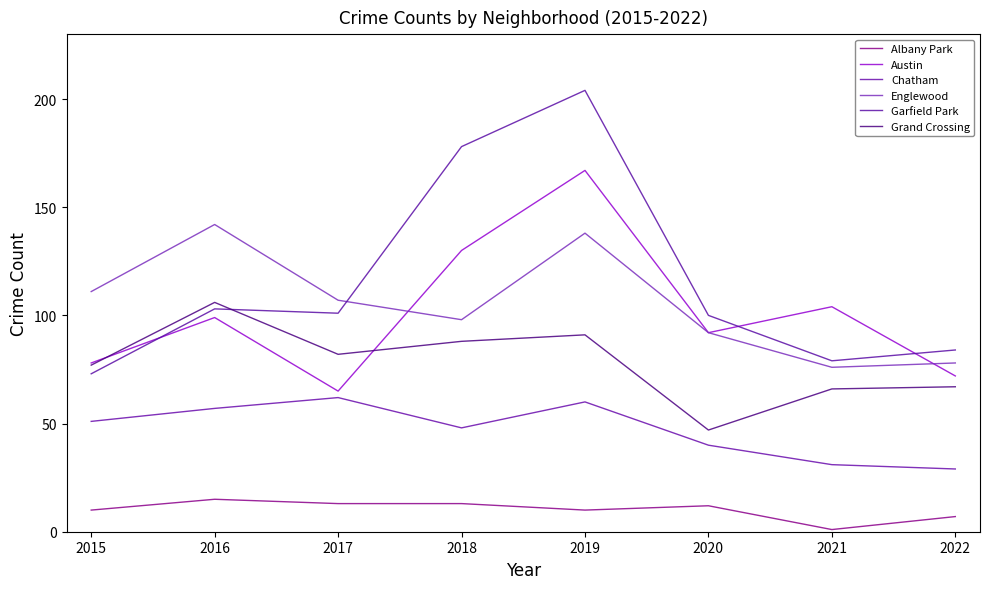

True or false: Grand Crossing has a value of 102 at 2015.

False